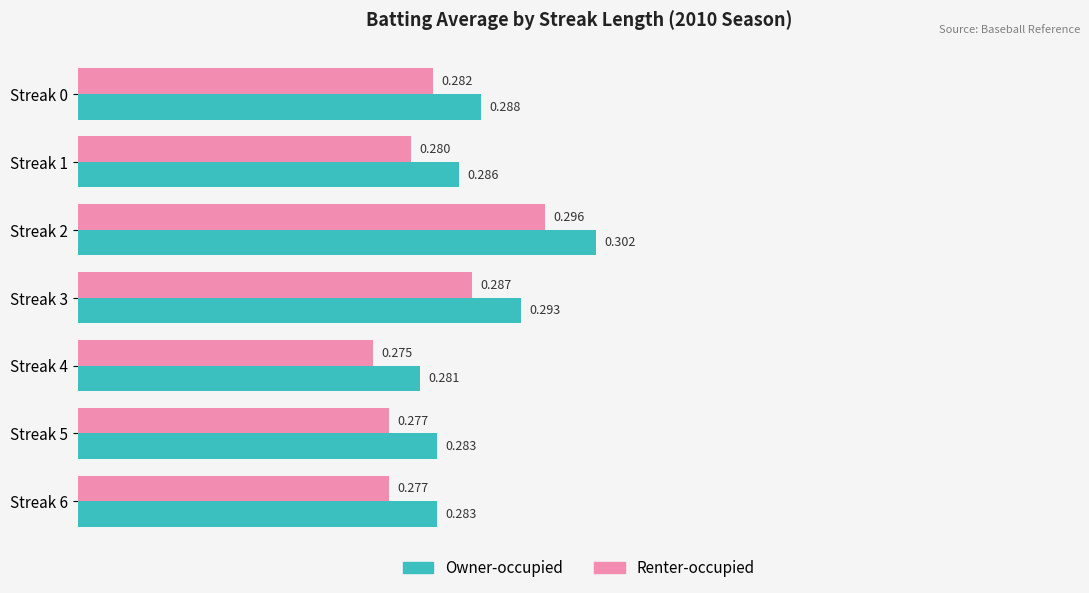

At which label is Renter-occupied closest to 0?

Streak 4